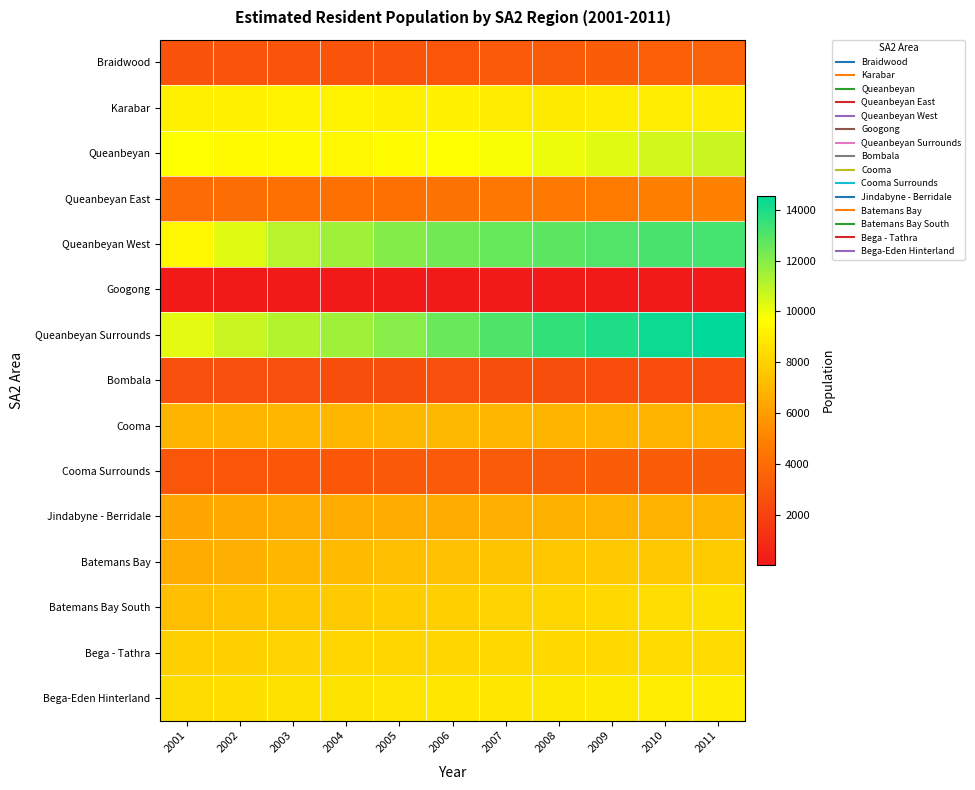

What is the greatest value displayed?

14561